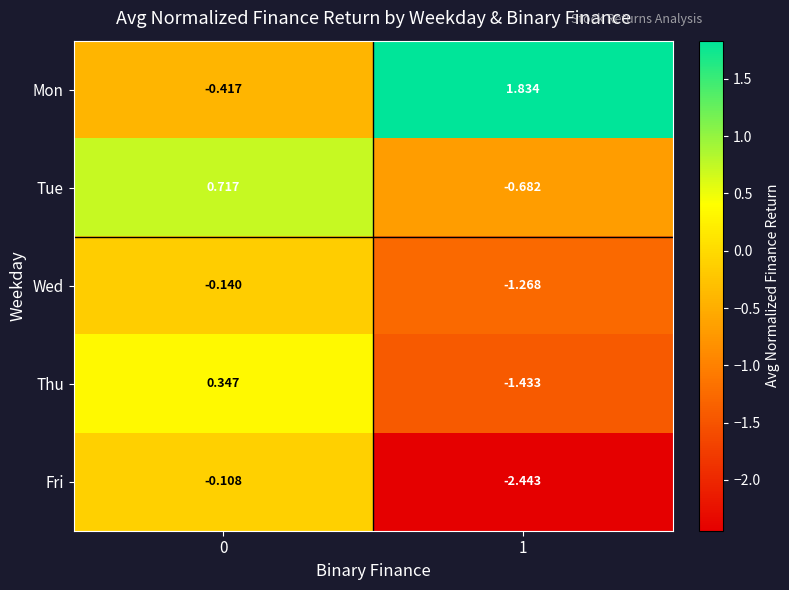

Which series has the largest total across all categories?

Mon